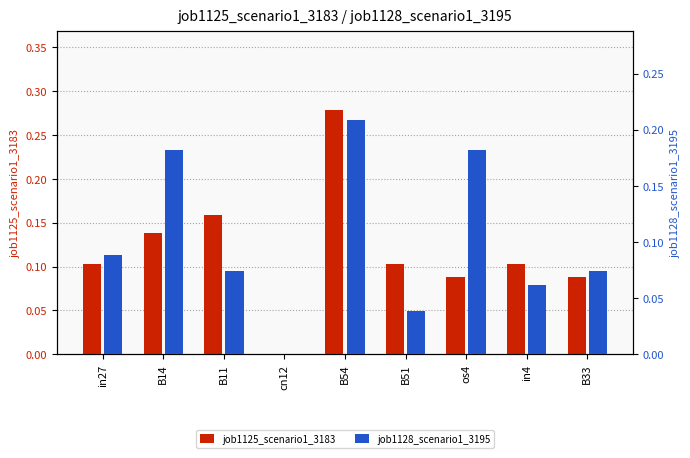

Which has a higher value, cn12 or os4?

os4